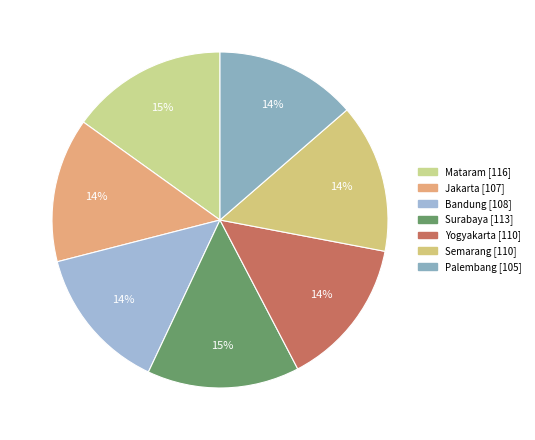

True or false: Jakarta accounts for 9% of the total.

False